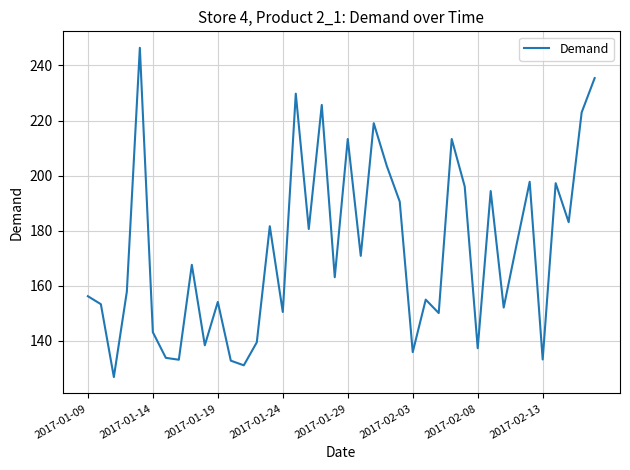

What is the minimum value shown in the chart?

126.9